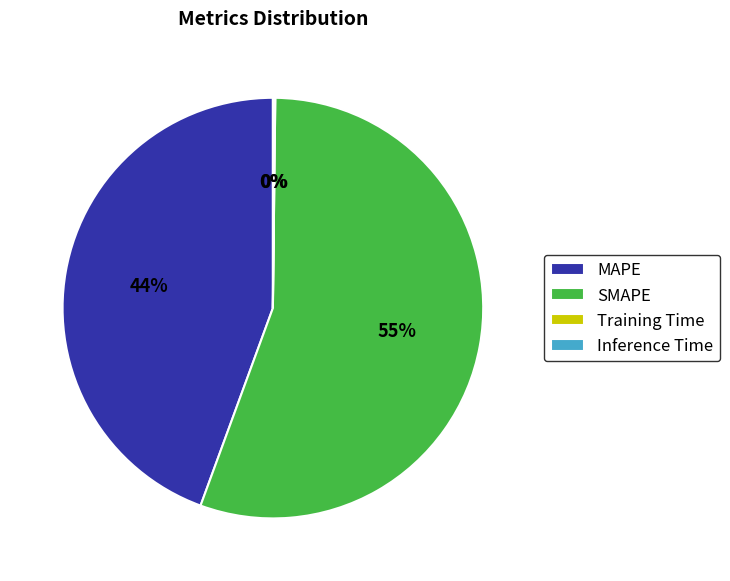

Does SMAPE represent more than half of the total?

Yes